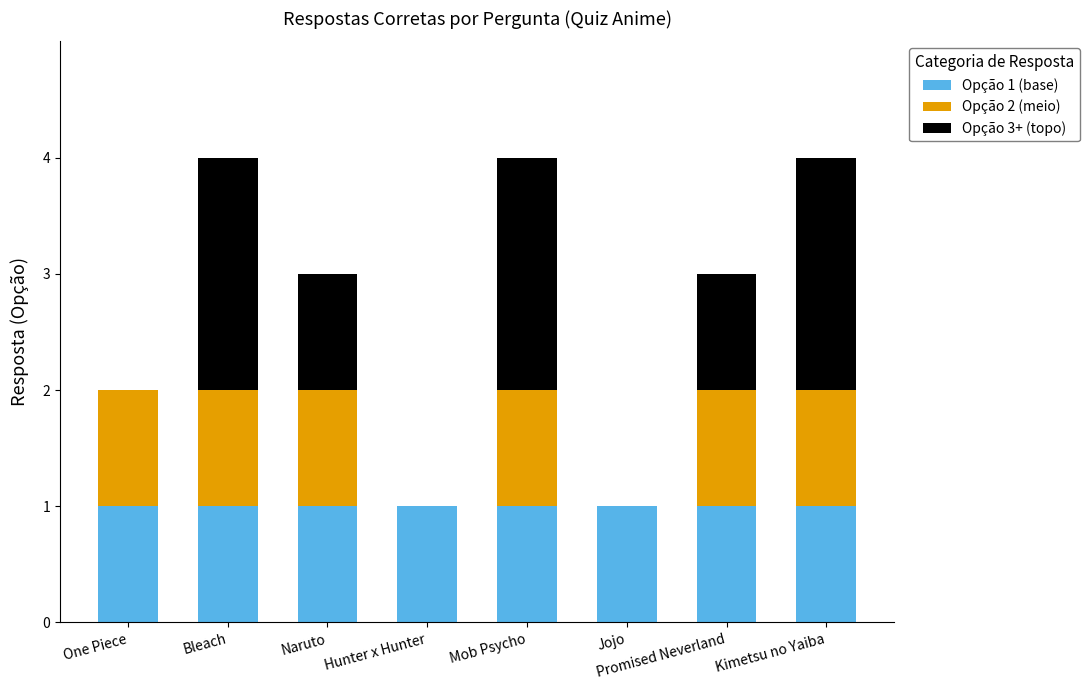

True or false: Opção 1 (base) has a value of 1 at One Piece.

True